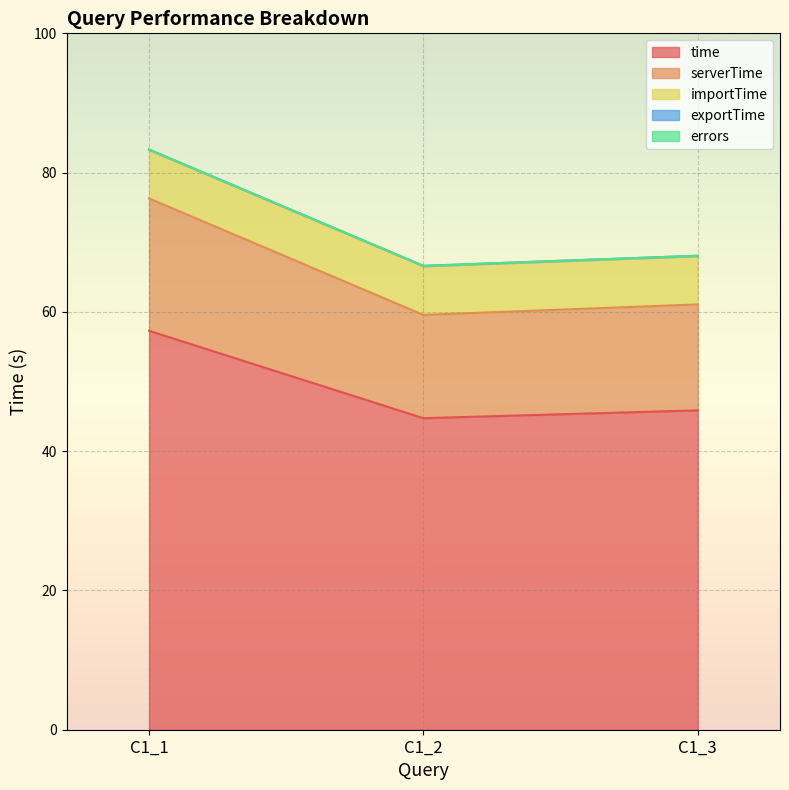

Reading left to right, what are all the values shown in this chart?

time: C1_1=57.3	C1_2=44.7	C1_3=45.9
serverTime: C1_1=19.0	C1_2=14.8	C1_3=15.2
importTime: C1_1=7.0	C1_2=7.0	C1_3=6.9
exportTime: C1_1=0.1	C1_2=0.1	C1_3=0.1
errors: C1_1=0.0	C1_2=0.0	C1_3=0.0